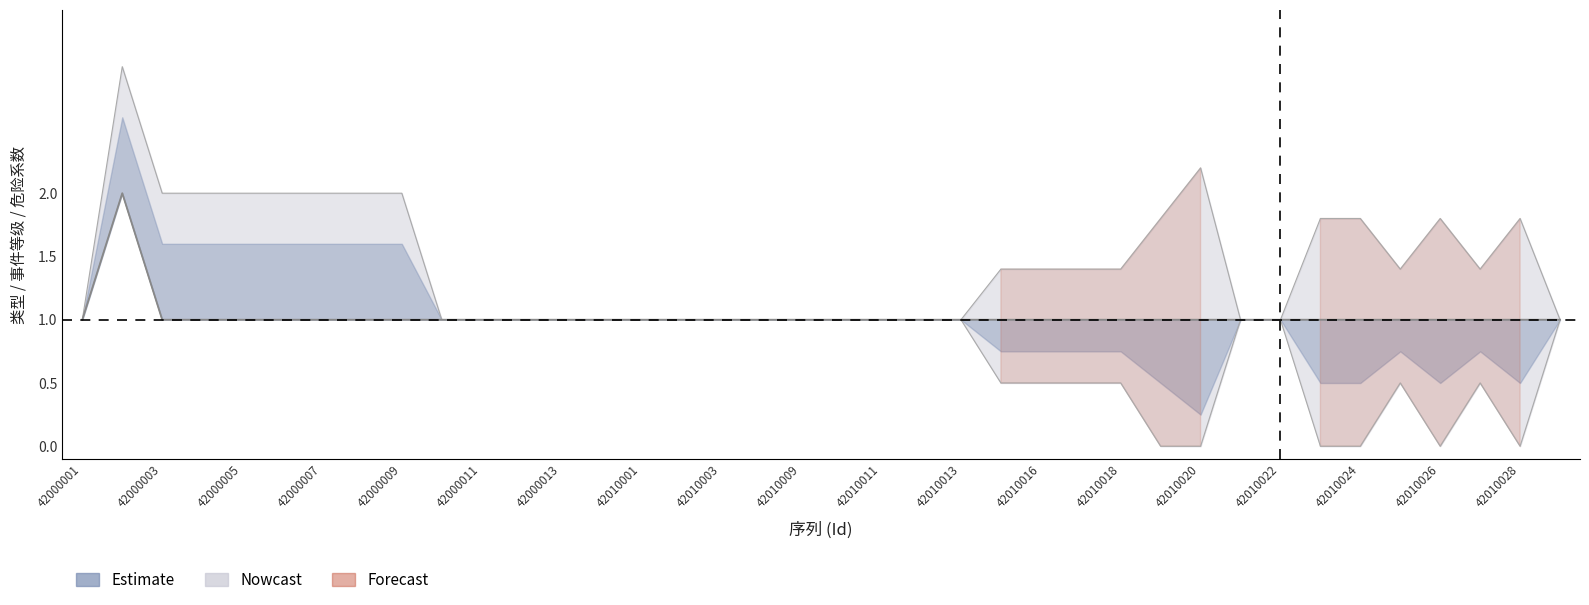

True or false: Danger and Level intersect in this chart.

False